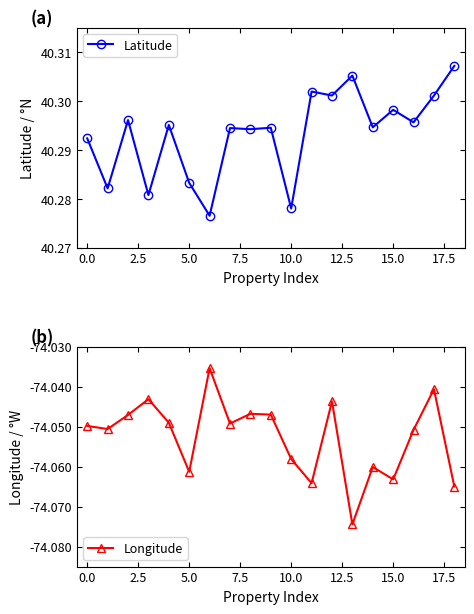

What is the greatest value displayed?

40.3